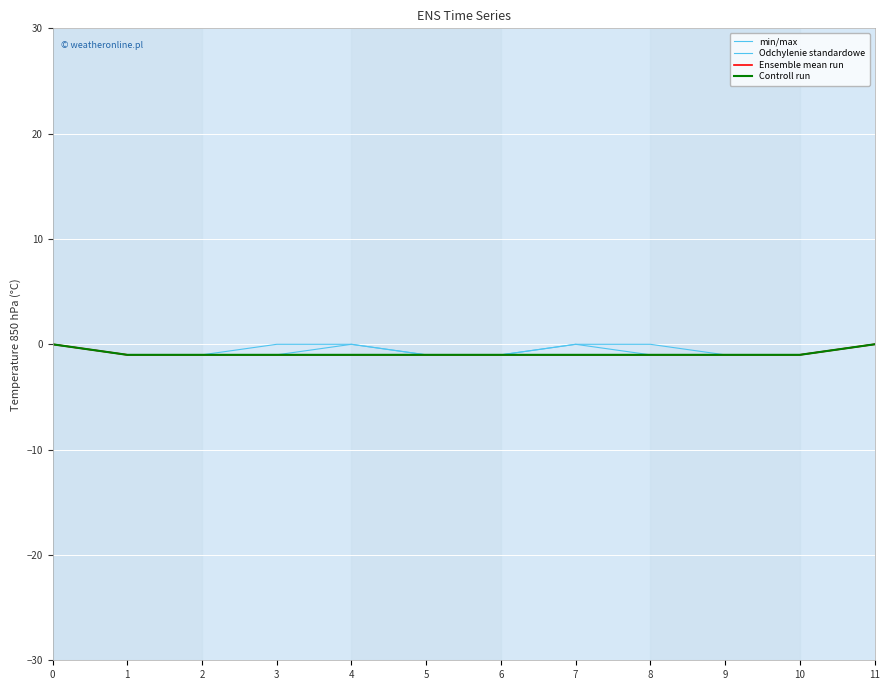

True or false: Controll run and Odchylenie standardowe cross at least once.

False